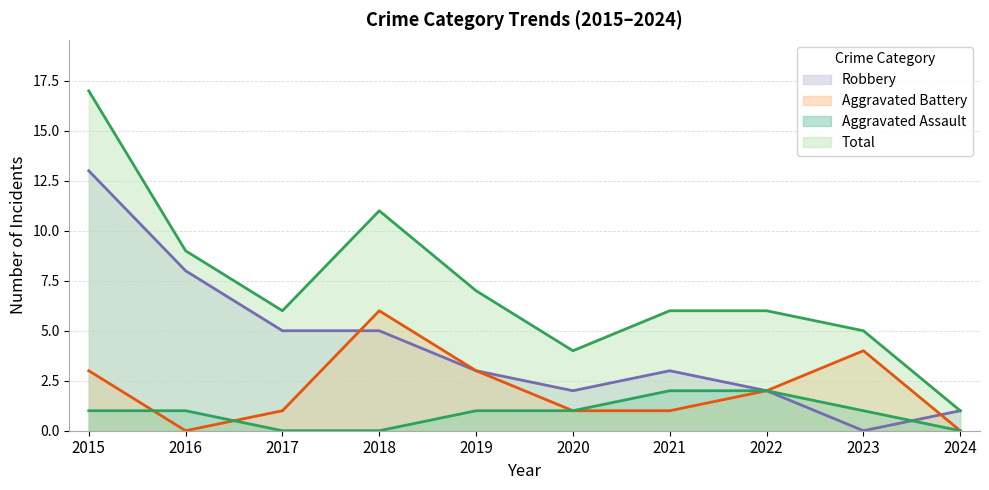

True or false: Robbery has a value of 5 at 2017.

True